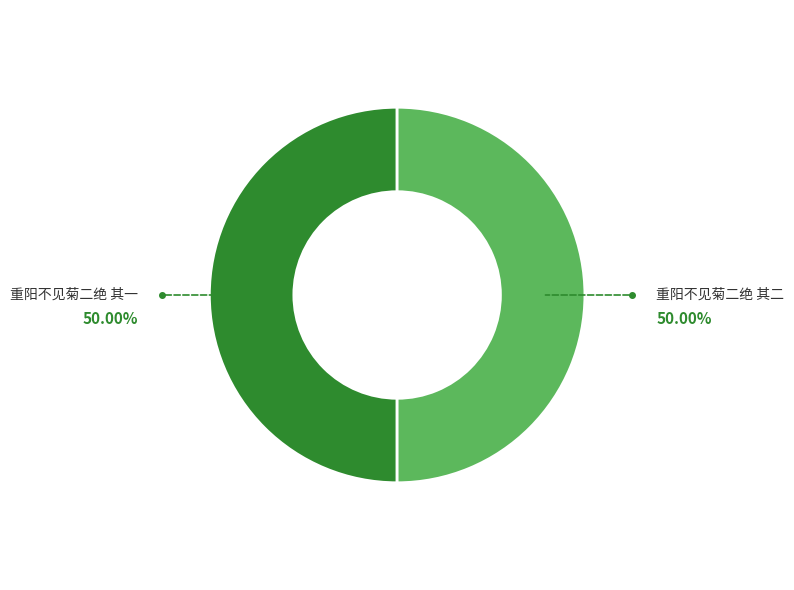

Approximately how many times larger is the value at 重阳不见菊二绝 其一 compared to 重阳不见菊二绝 其二?

1.0